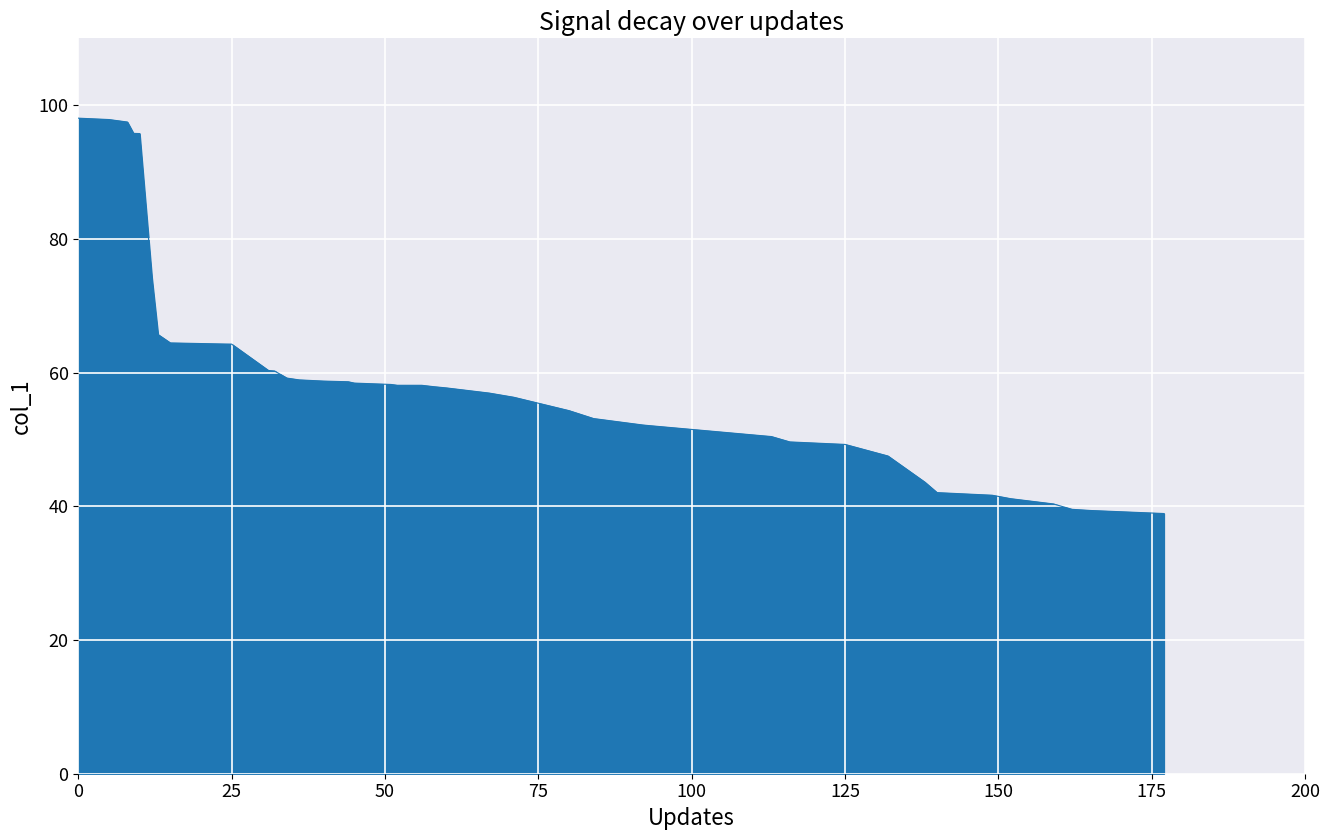

What is the difference between the maximum and minimum values?

59.1